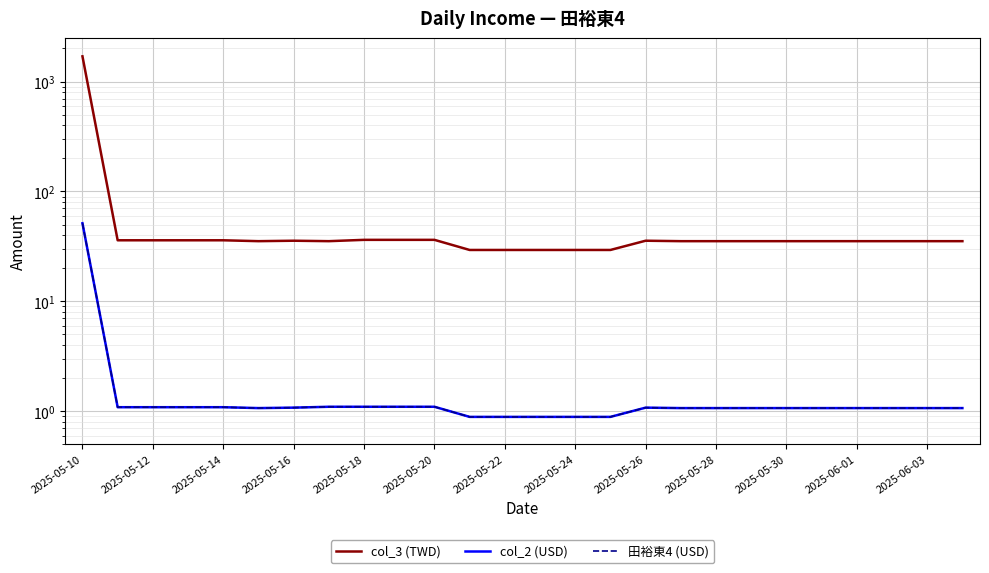

What is the maximum value shown in the chart?

1695.5